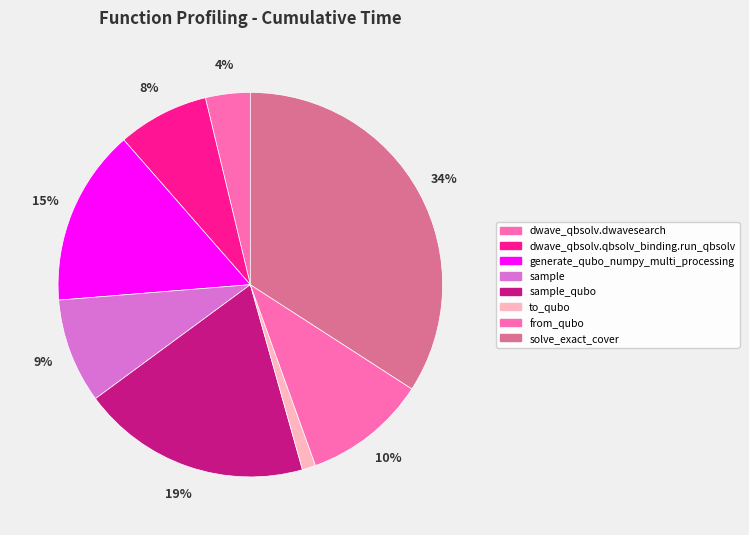

The sample slice represents 1% of the pie. True or false?

False